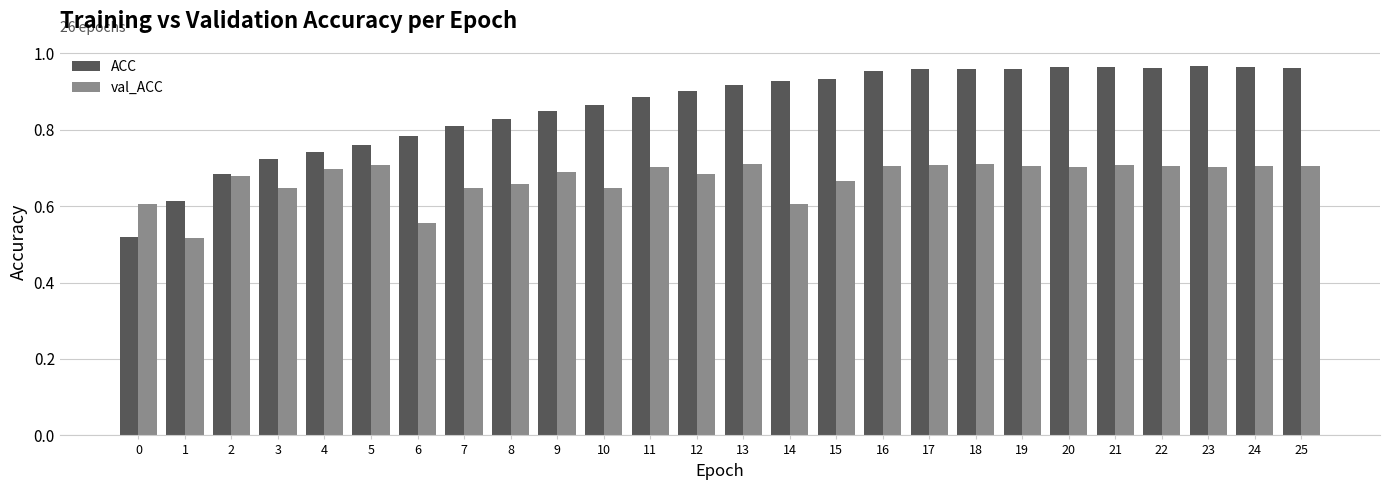

What is the difference between the ACC values at 25 and 9?

0.1